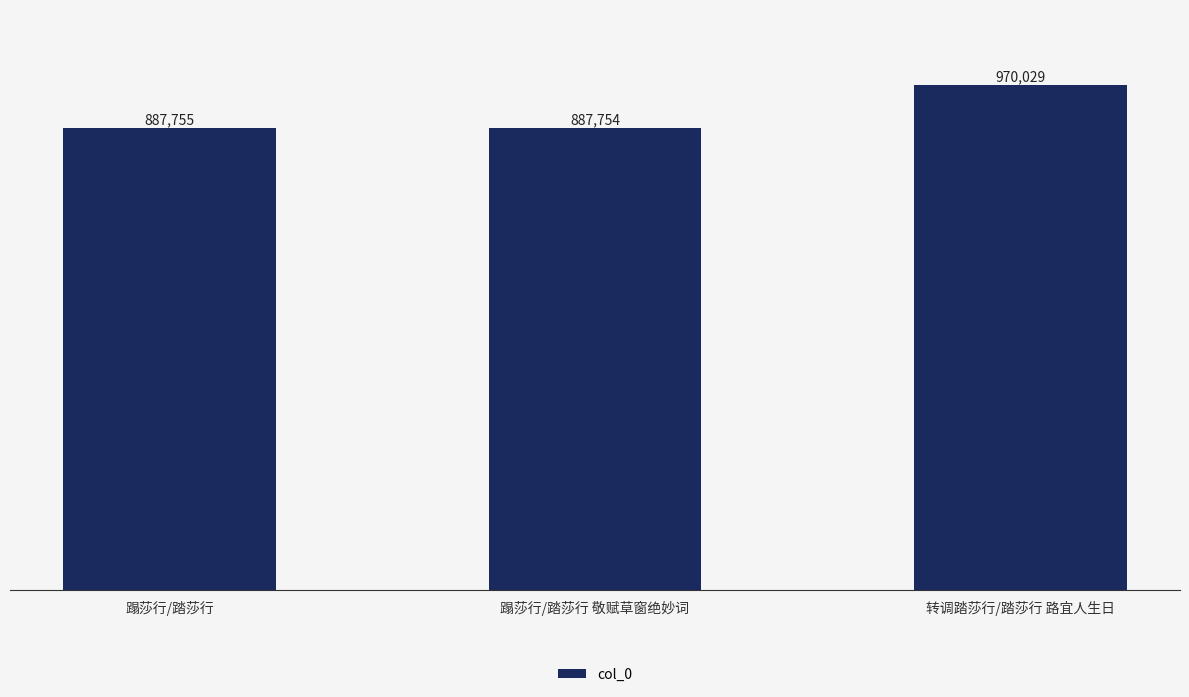

How many values exceed 887755?

1